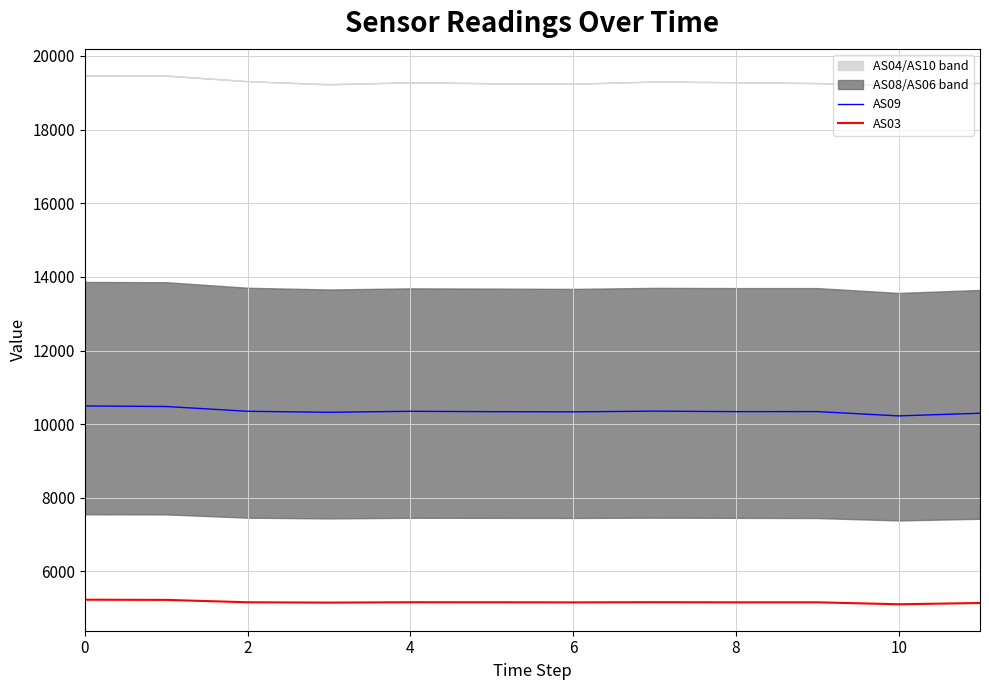

How many data points in AS09 are above 10342?

5